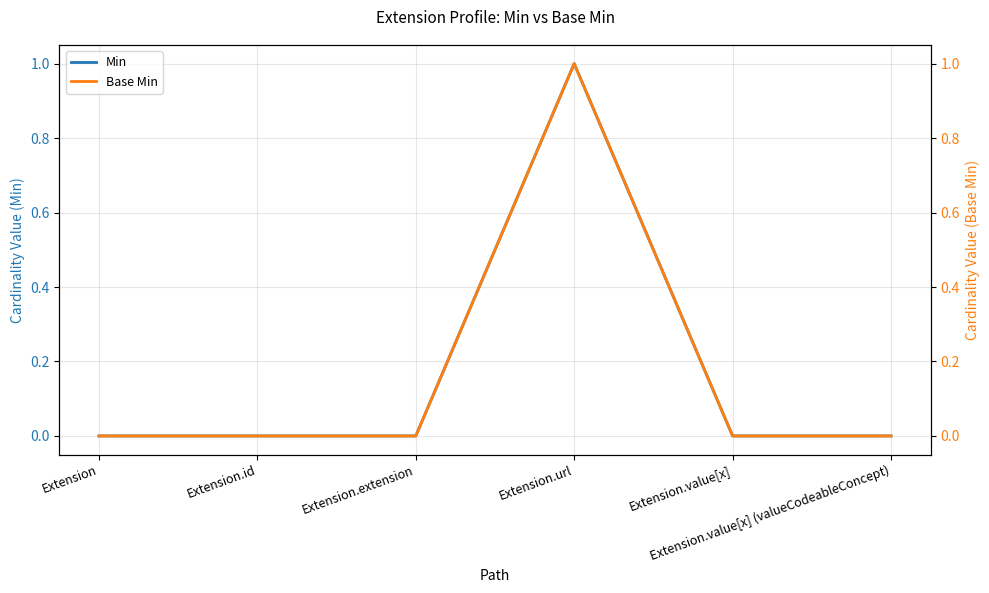

Reading right to left, transcribe all the data shown in this chart.

Min: 0	0	1	0	0	0
Base Min: 0	0	1	0	0	0